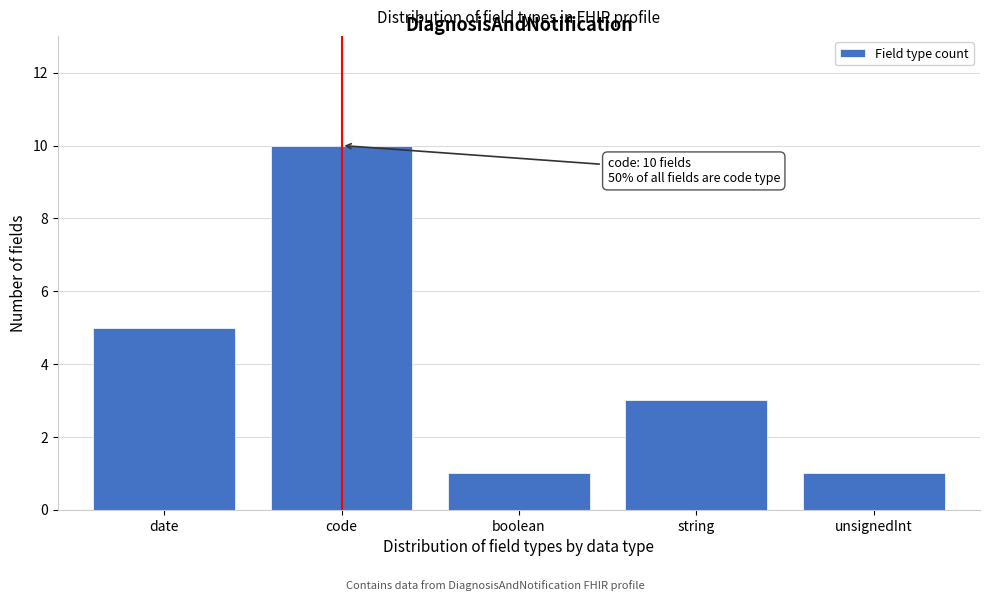

Reading right to left, extract all data points from this chart.

unsignedInt=1	string=3	boolean=1	code=10	date=5